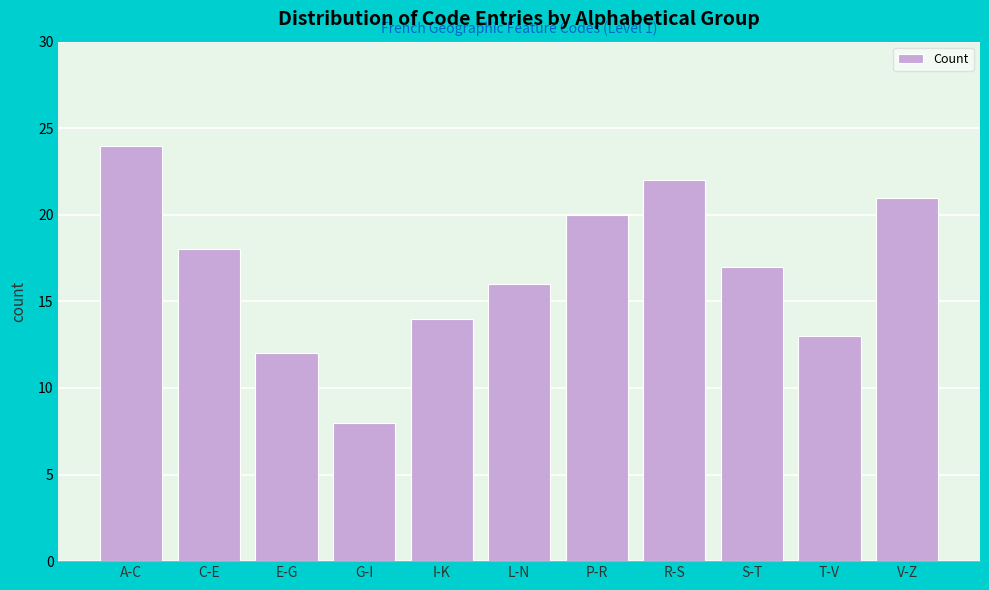

Reading left to right, transcribe all the data shown in this chart.

A-C=24	C-E=18	E-G=12	G-I=8	I-K=14	L-N=16	P-R=20	R-S=22	S-T=17	T-V=13	V-Z=21